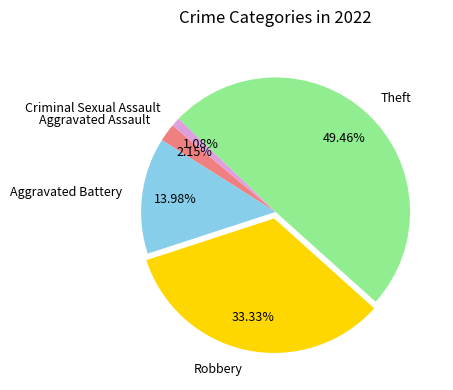

Combined, what portion of the pie is Robbery and Aggravated Assault?

35.5%